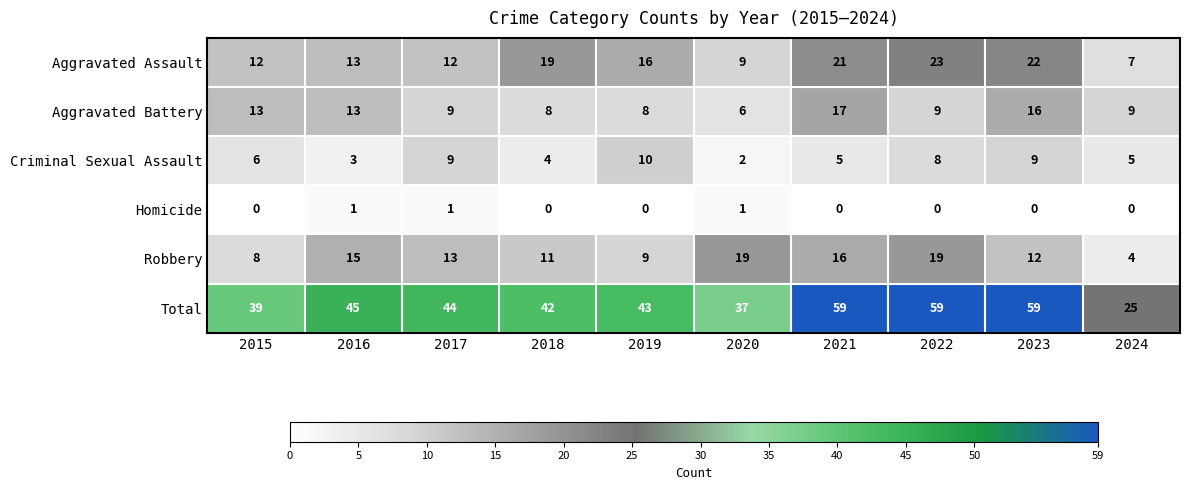

What is the greatest value displayed?

59